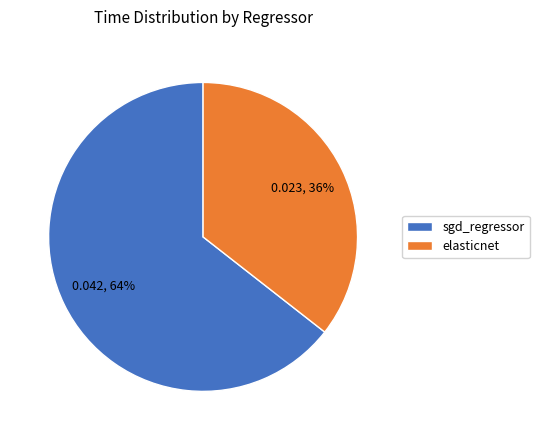

To the nearest percent, what portion does elasticnet represent?

36%